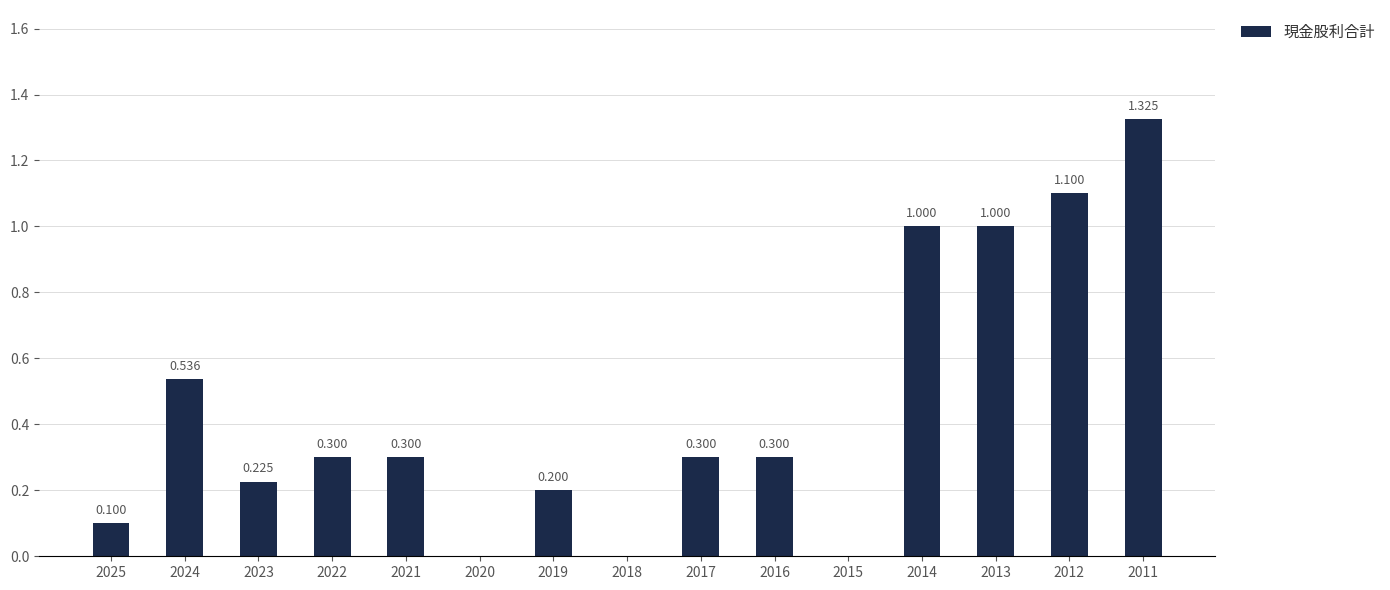

What is the change in value from 2022 to 2013?

+0.7